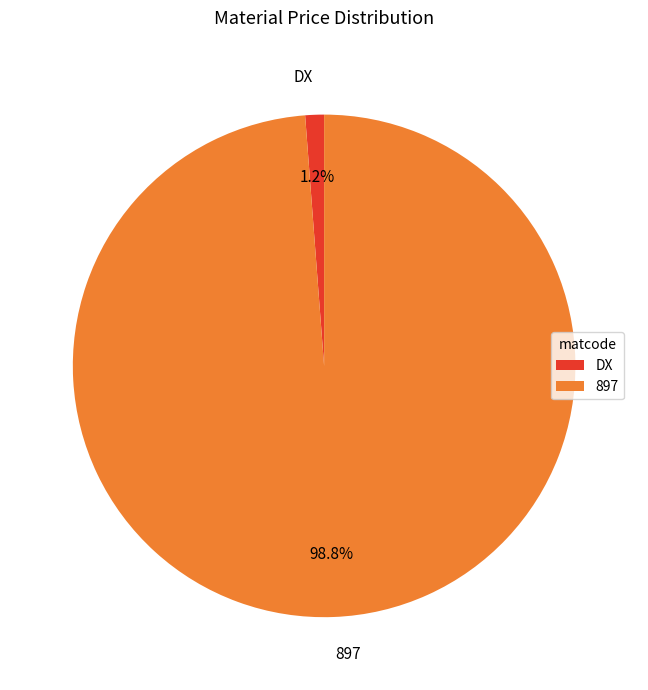

Which category has the smallest portion of the pie?

DX